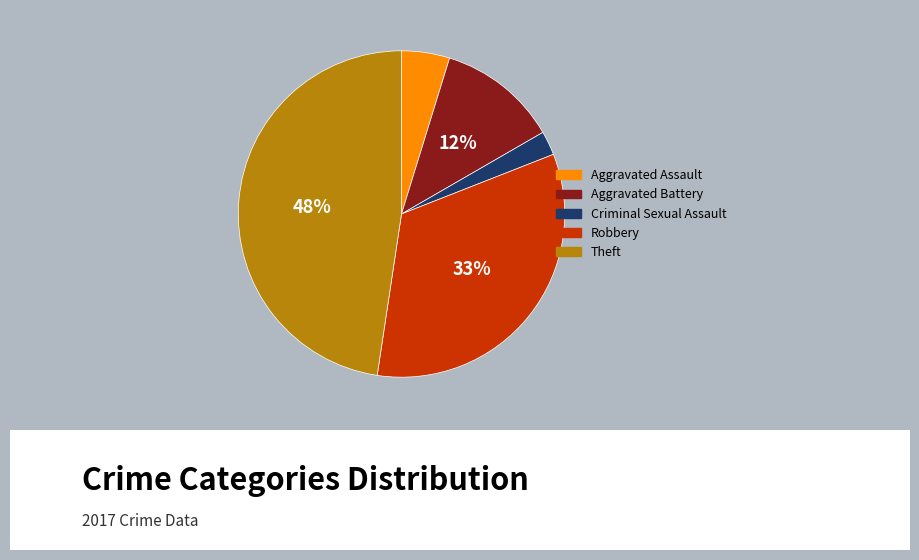

Is it true that Criminal Sexual Assault is 11% of the pie?

False